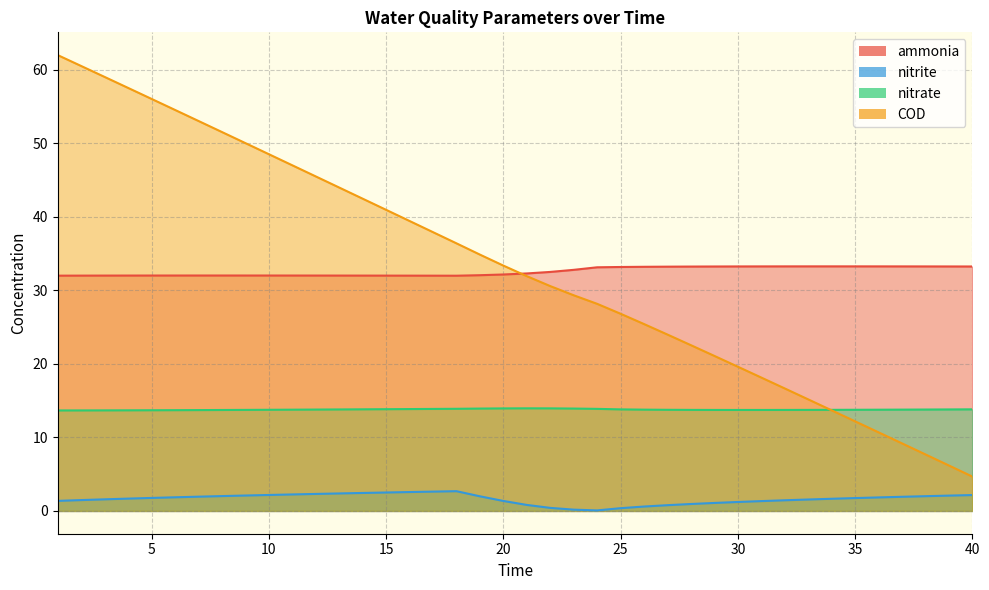

The value of ammonia at 16 is 49.6. True or false?

False